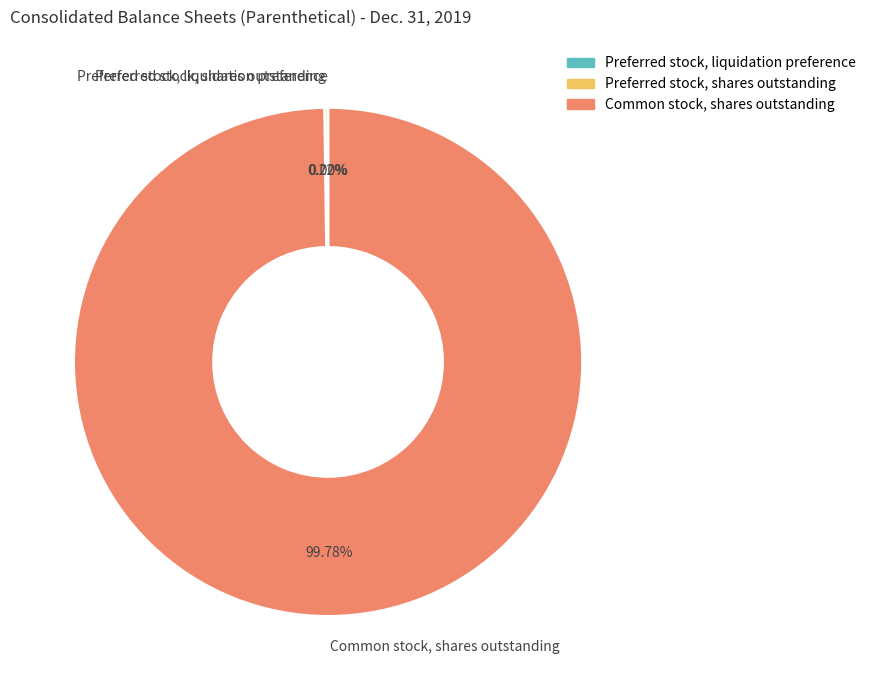

Which slice represents more than half of the pie?

Common stock, shares outstanding